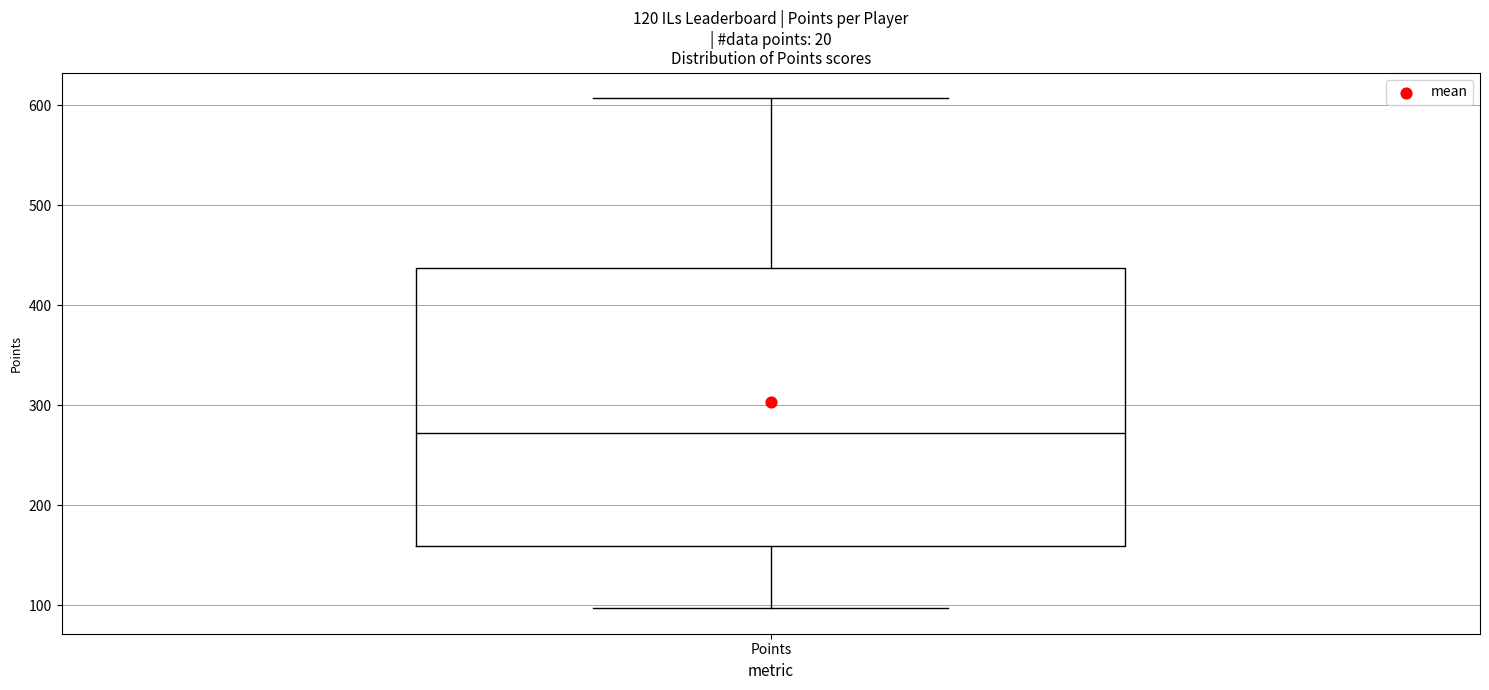

Transcribe this box plot: give where the median line is, the range the box spans, and where the two whiskers end, as read against the y-axis. The values are not printed on the chart, so give them approximately, as read against the axis.

median 270, box 160 to 440, whiskers 100 to 610